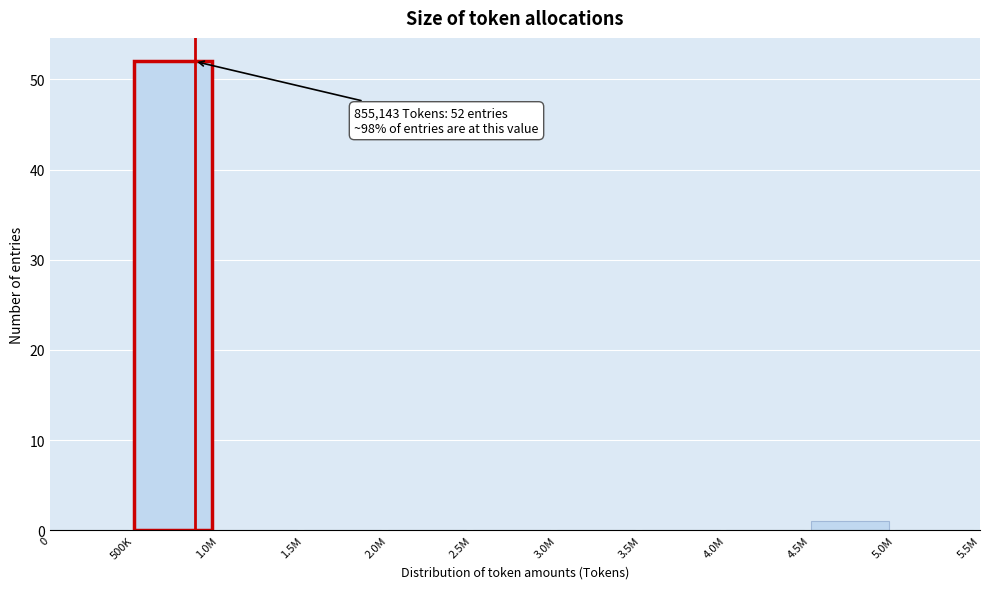

Reading left to right, transcribe all the data shown in this chart.

0=0	500K=52	1.0M=0	1.5M=0	2.0M=0	2.5M=0	3.0M=0	3.5M=0	4.0M=0	4.5M=1	5.0M=0